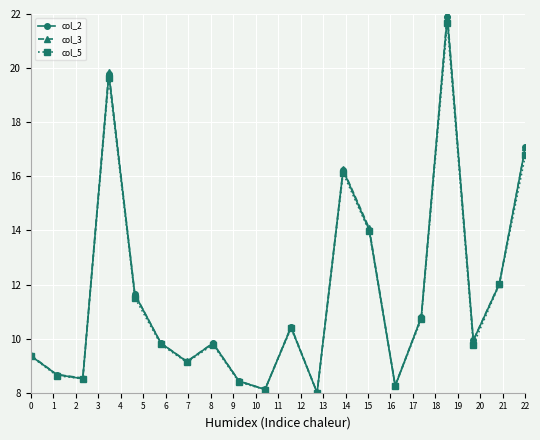

True or false: col_5 has more than 0 points higher than both neighbors.

True